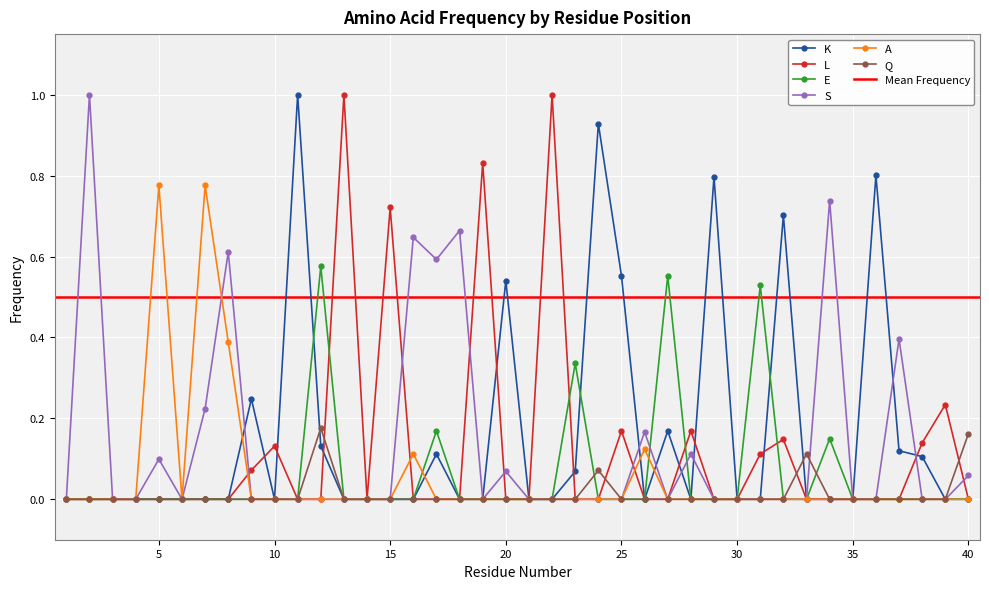

Between 9 and 22, which is larger?

9